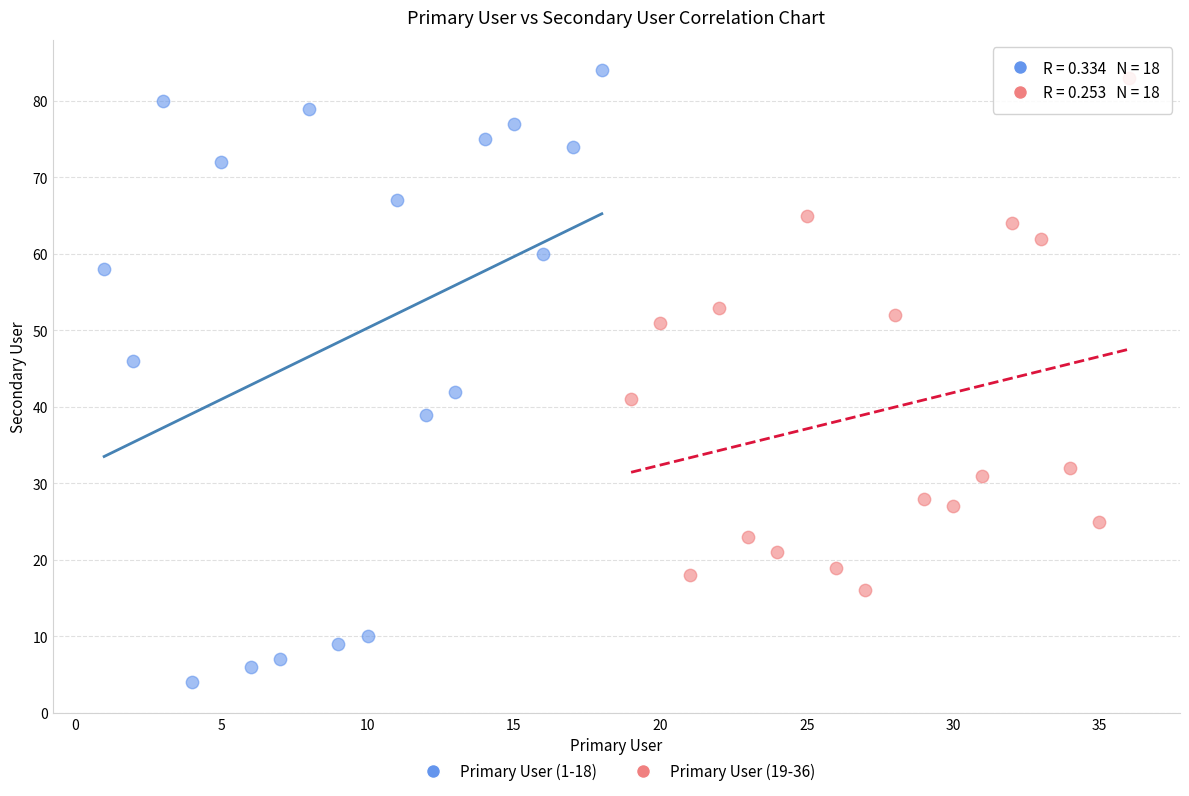

Which series reaches the minimum Y coordinate?

Primary User (1-18)